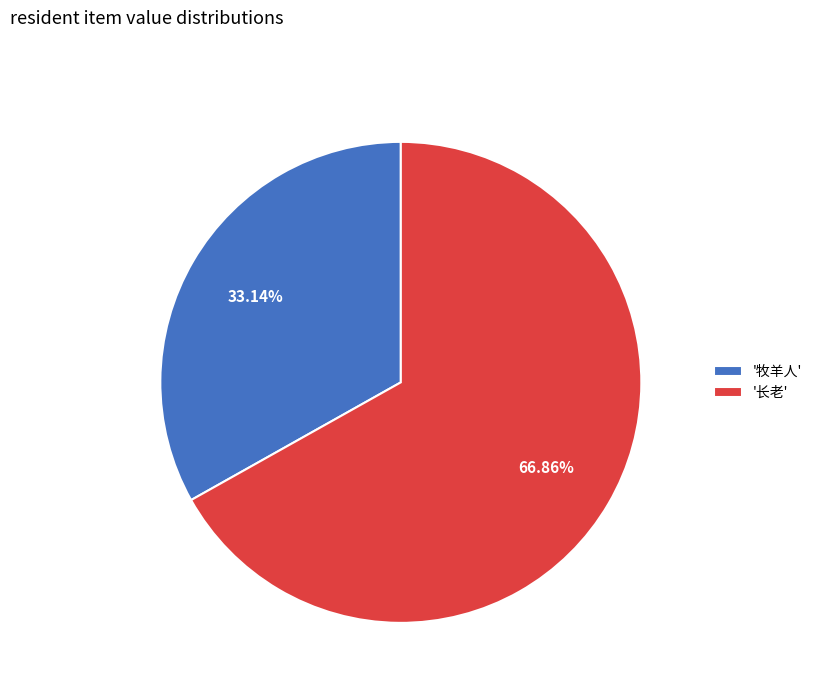

Between '长老' and '牧羊人', which is larger?

'长老'